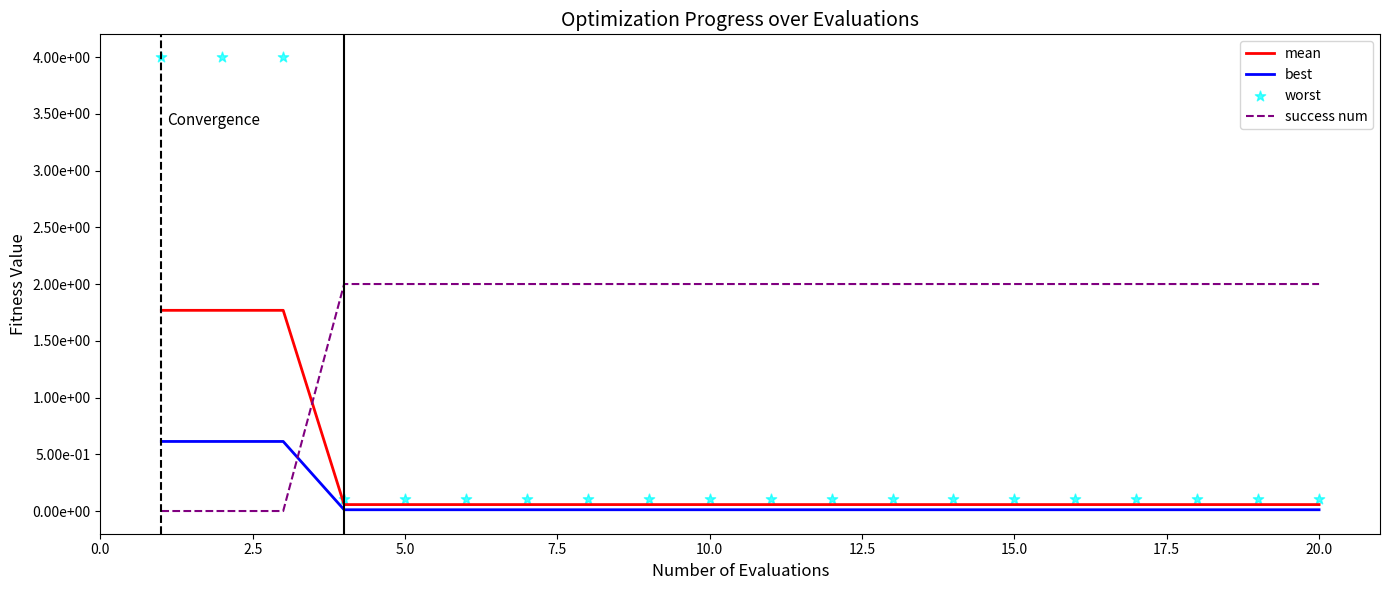

What are all the series names shown in the legend?

mean, best, success num, worst